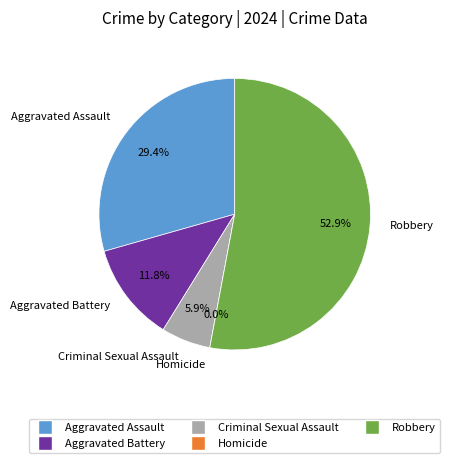

To the nearest percent, what is the average slice percentage?

20%